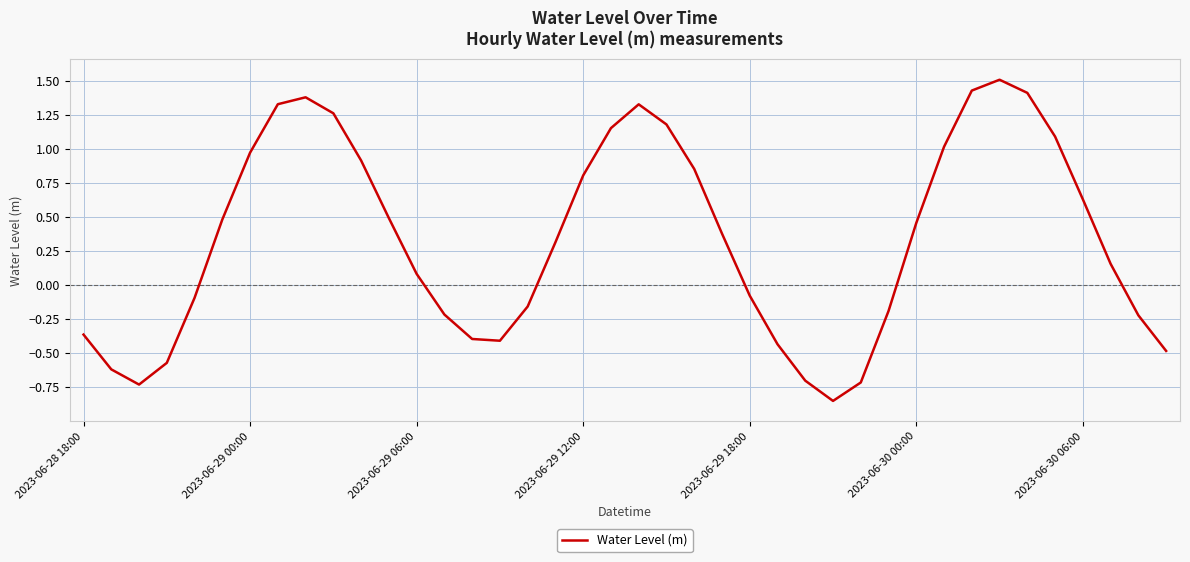

Count the number of data series in this chart.

1